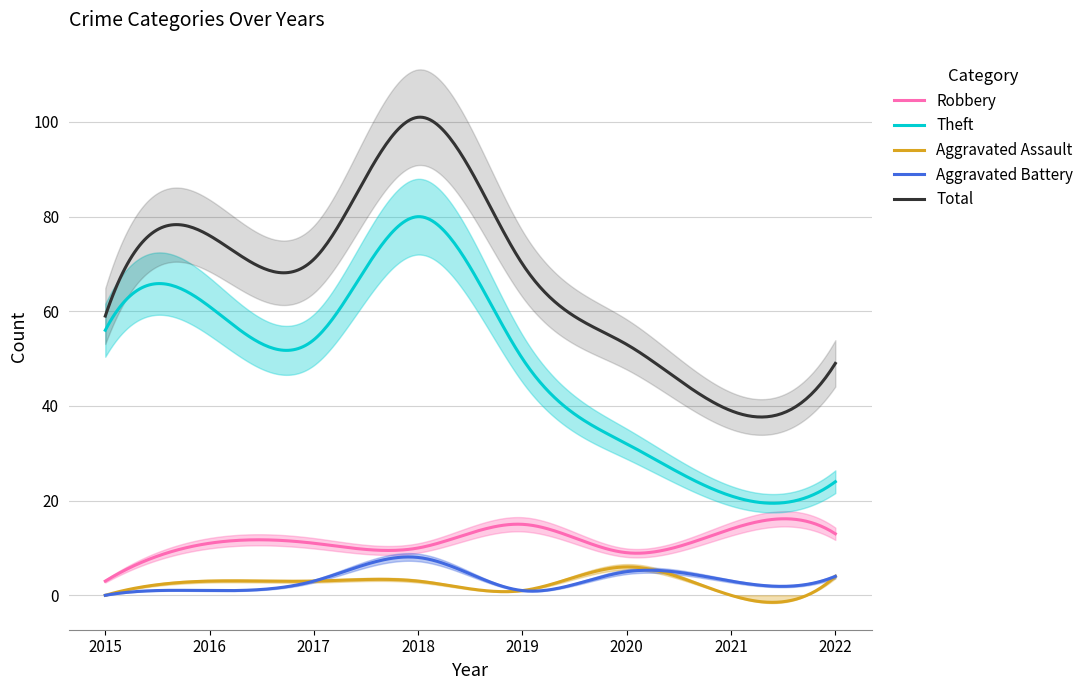

Where is Aggravated Assault nearest to the value 3?

2016